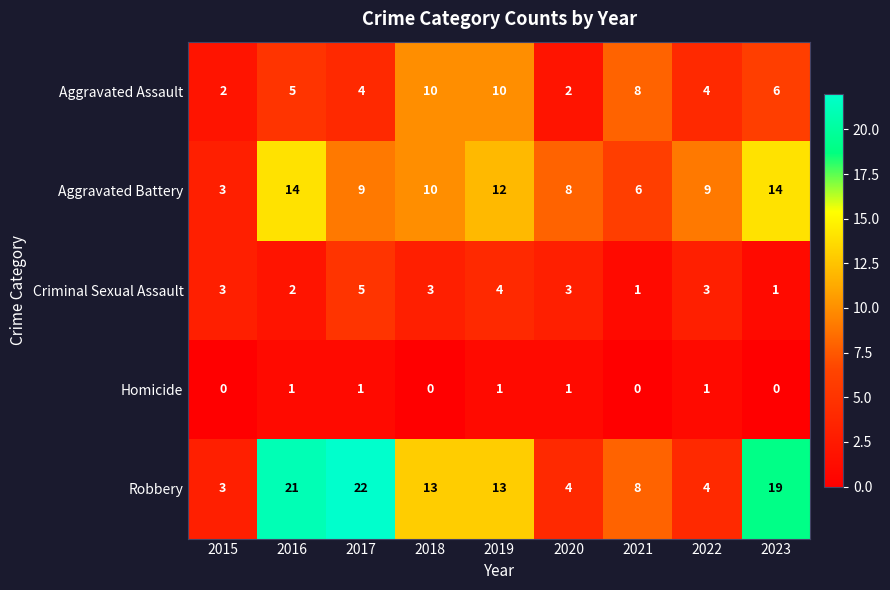

Is it true that Criminal Sexual Assault equals 1 at 2015?

False